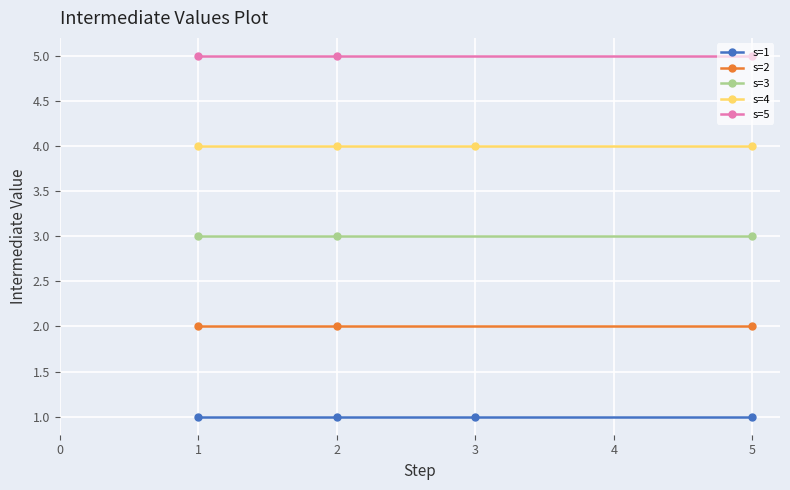

True or false: s=5 has a value of 8 at 2.

False